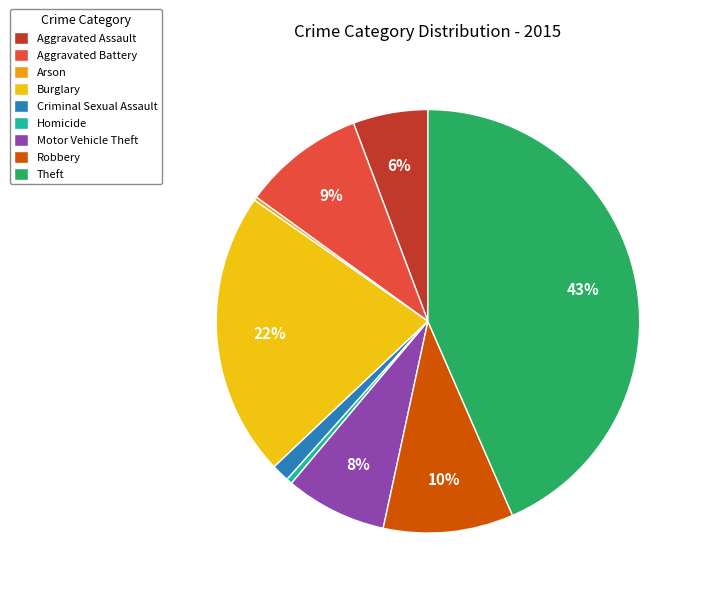

To the nearest percent, what is the average slice percentage?

11%